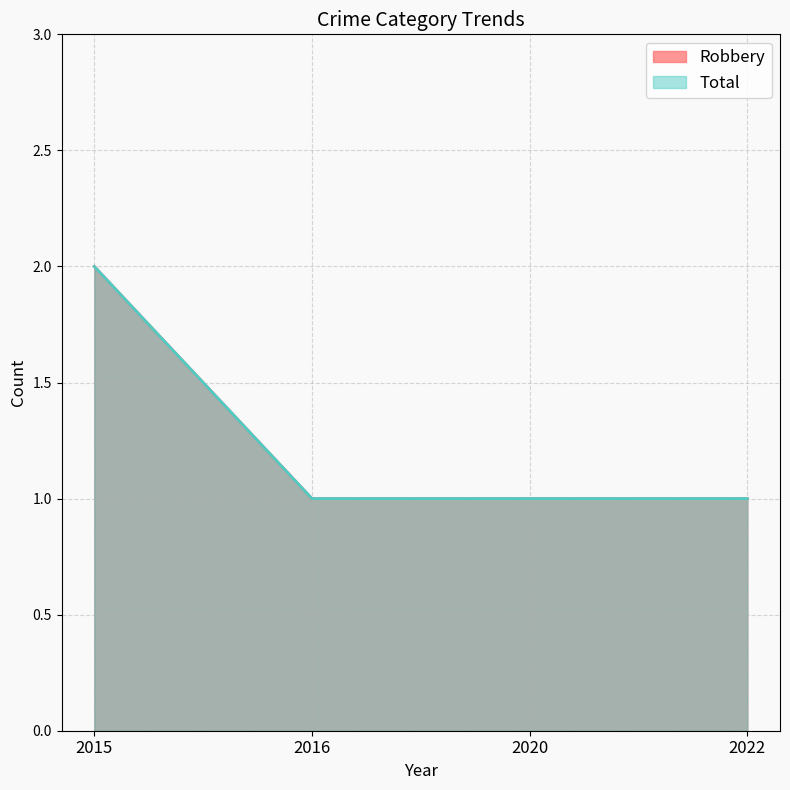

At which category does the chart reach its minimum across all series?

2016